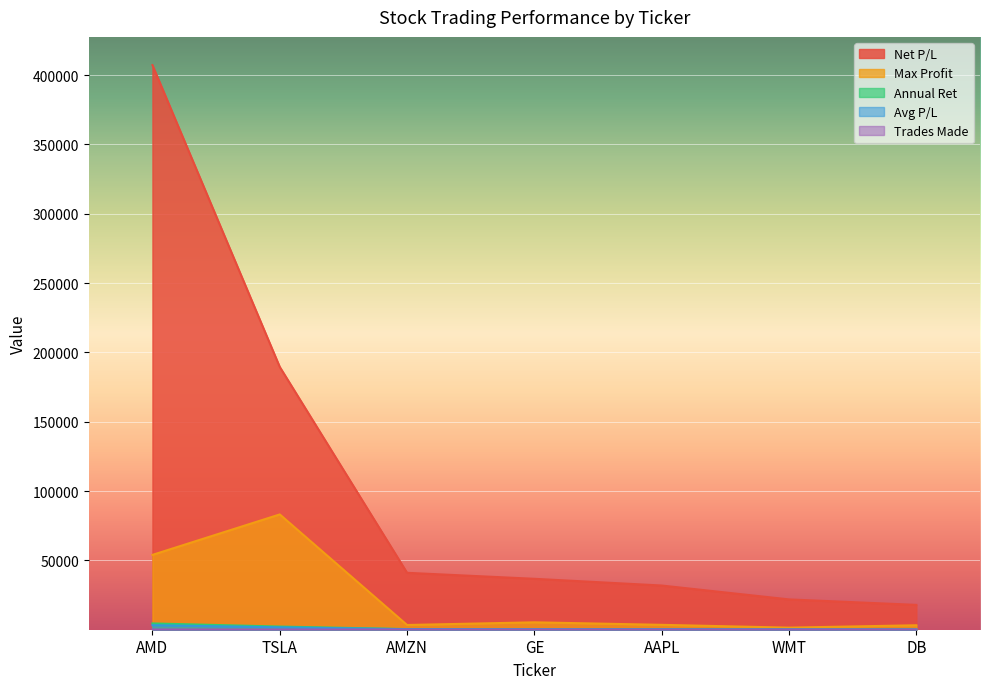

What is the total value across all series at AMD?

469147.3